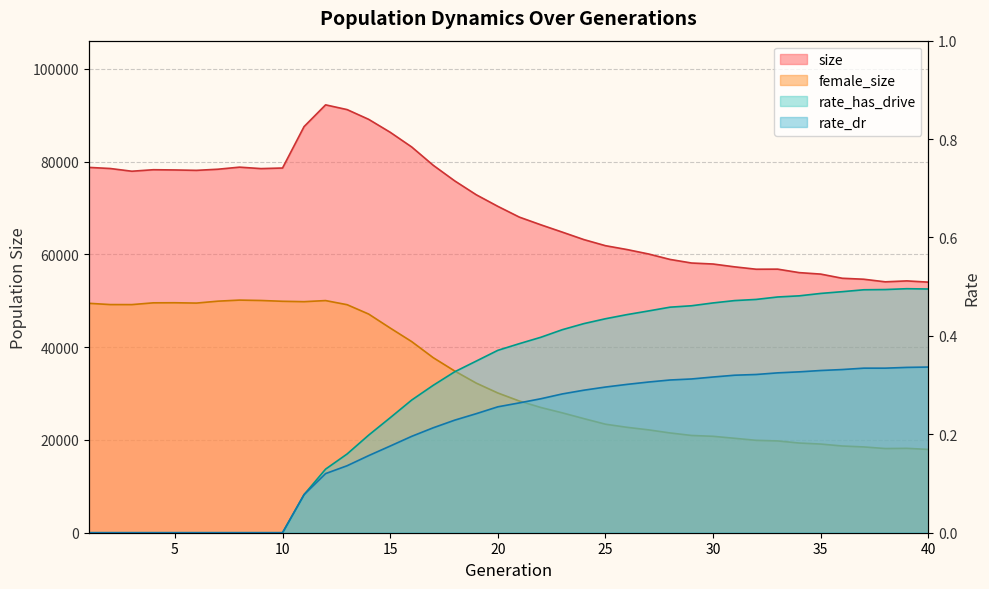

In rate_has_drive, how many points are higher than both neighbors (excluding endpoints)?

1